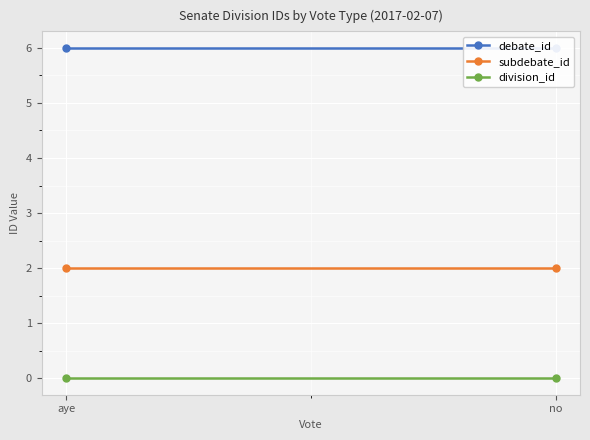

At no, list the series in order from largest to smallest.

debate_id, subdebate_id, division_id